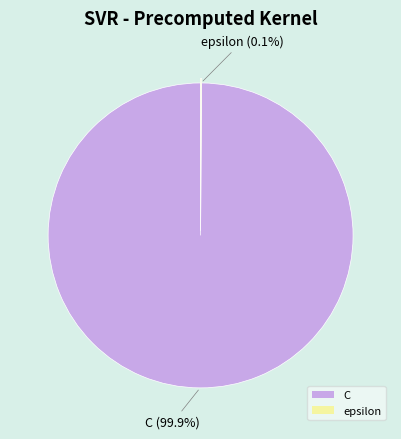

What is the majority slice?

C